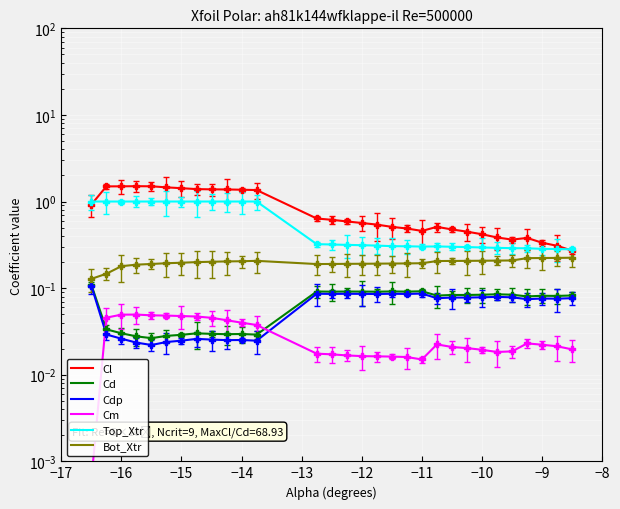

Which series contains the lowest Y value?

Cm